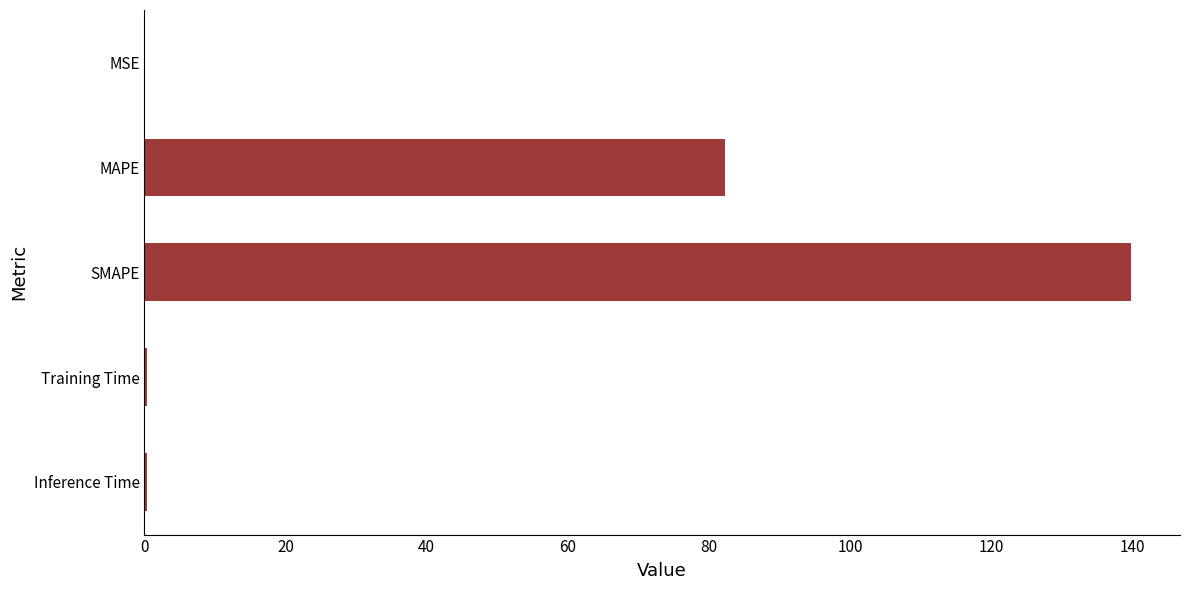

Which category has the highest value across all series?

SMAPE